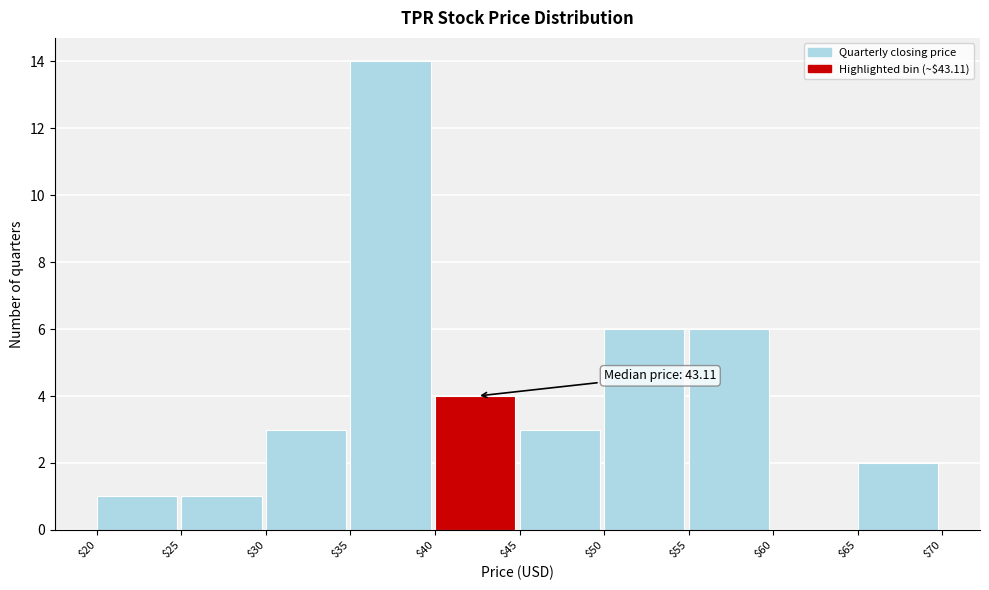

Which range on the x-axis has the tallest bar?

$35 to $40